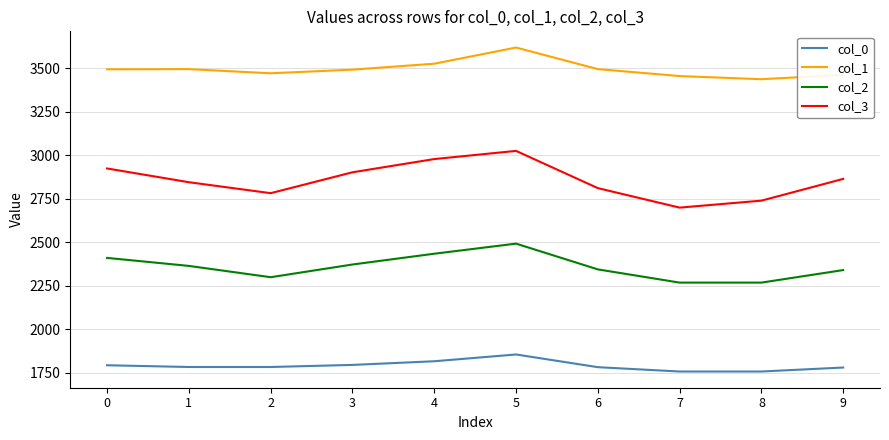

True or false: col_0 and col_3 intersect in this chart.

False